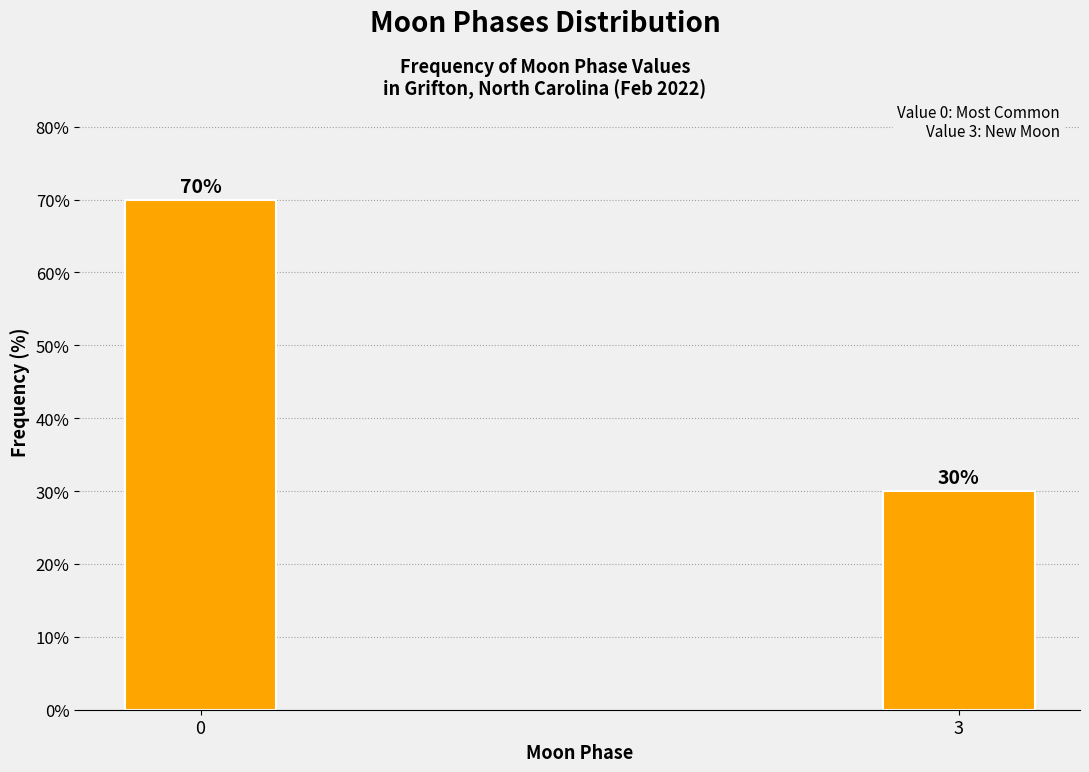

Reading right to left, transcribe all the data shown in this chart.

3=30	0=70